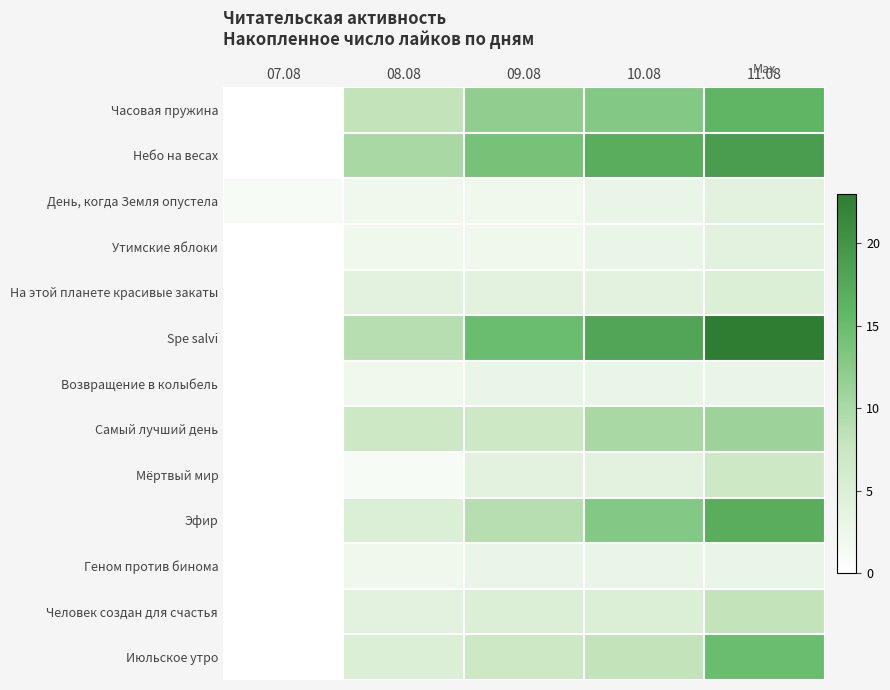

Which category has the highest value across all series?

11.08